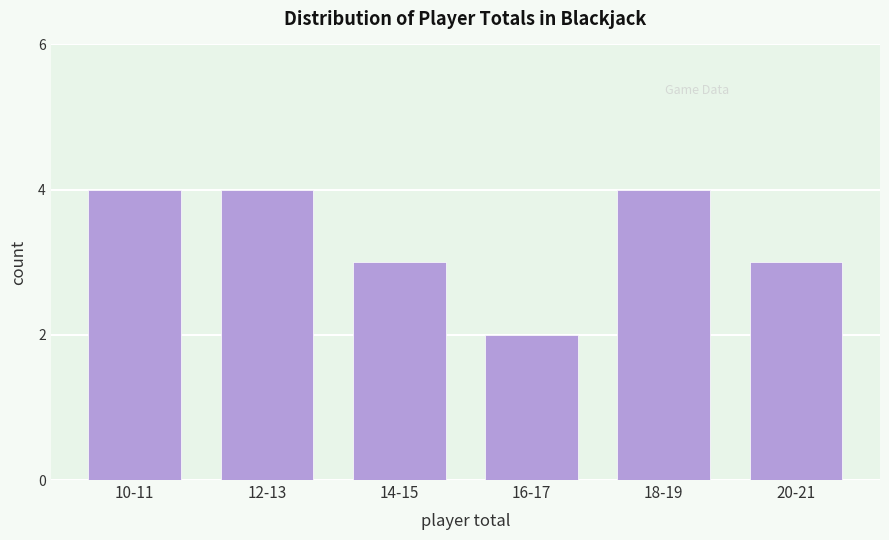

Reading left to right, list all the values displayed in this chart.

10-11=4	12-13=4	14-15=3	16-17=2	18-19=4	20-21=3